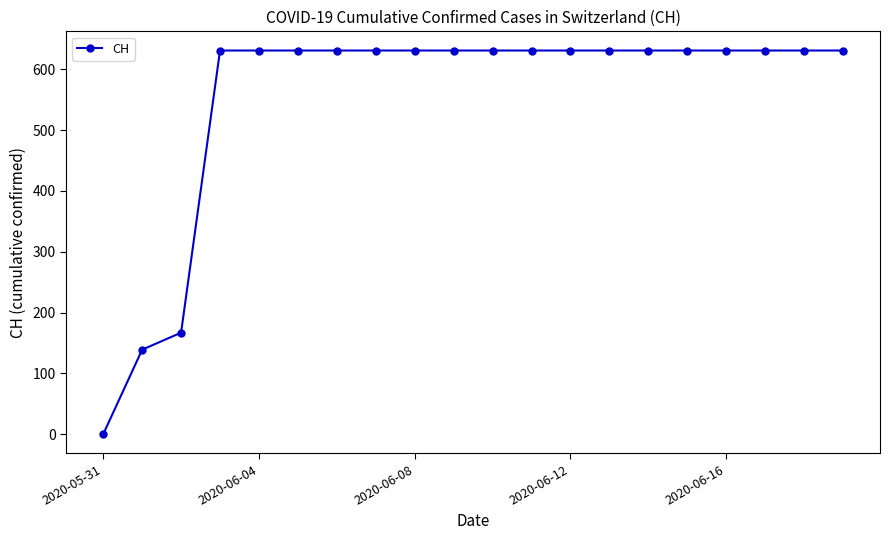

What is the maximum value shown in the chart?

631